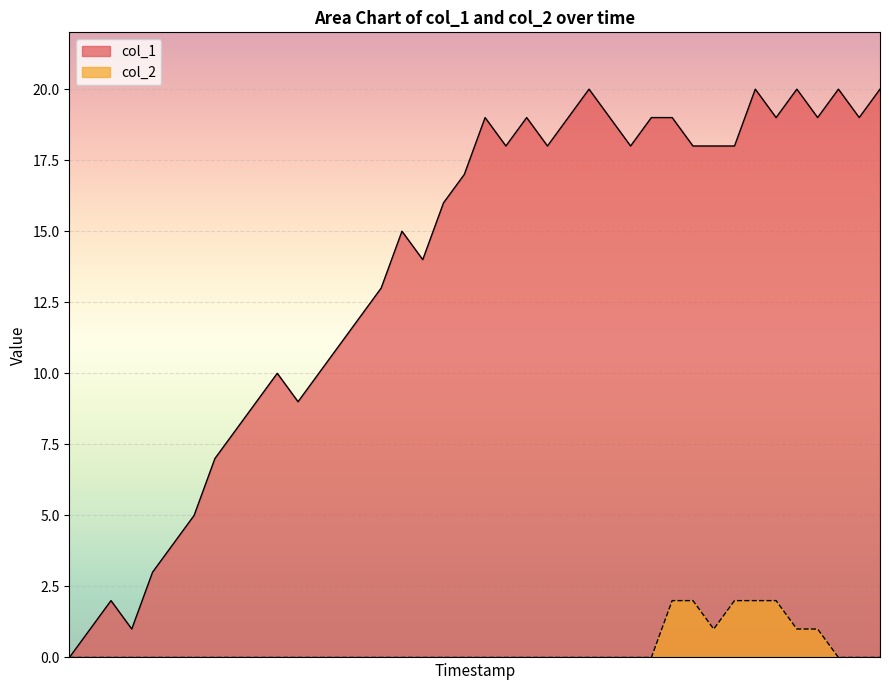

At which category is the sum across all series the highest?

33